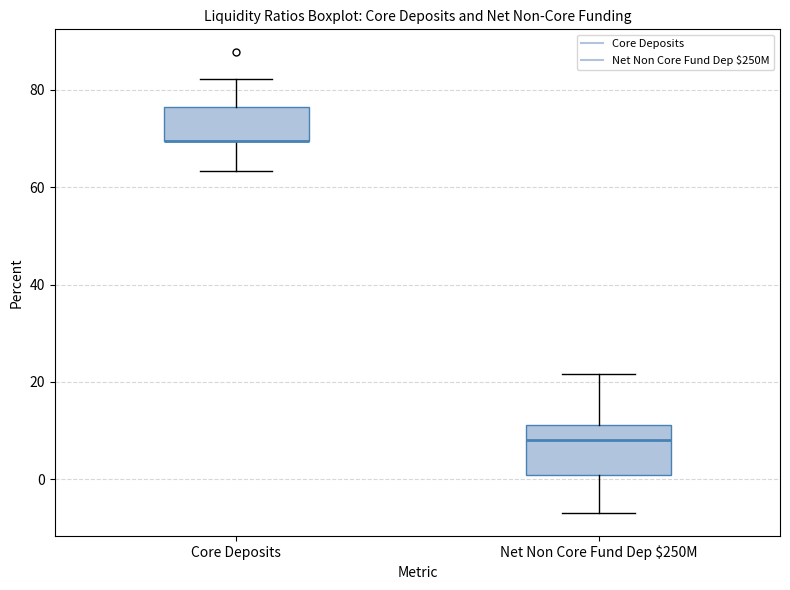

Reading left to right, read every box against the y-axis: the position of its median line, the range the box covers, and the ends of its whiskers. The values are not printed on the chart, so give them approximately, as read against the axis.

Core Deposits: median 70 (drawn on the box's lower edge), box 70 to 76, whiskers 64 to 82
Net Non Core Fund Dep $250M: median 8, box 0 to 12, whiskers -6 to 22